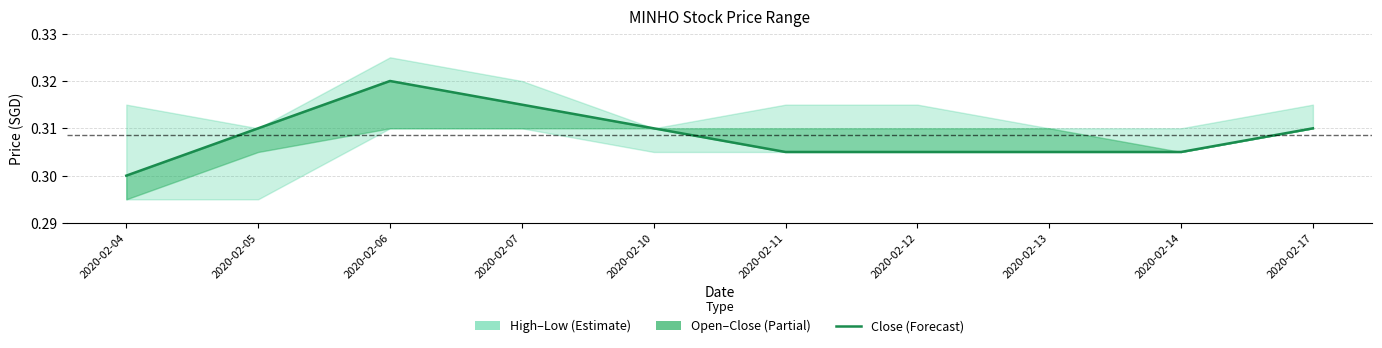

What is the average value?

0.3